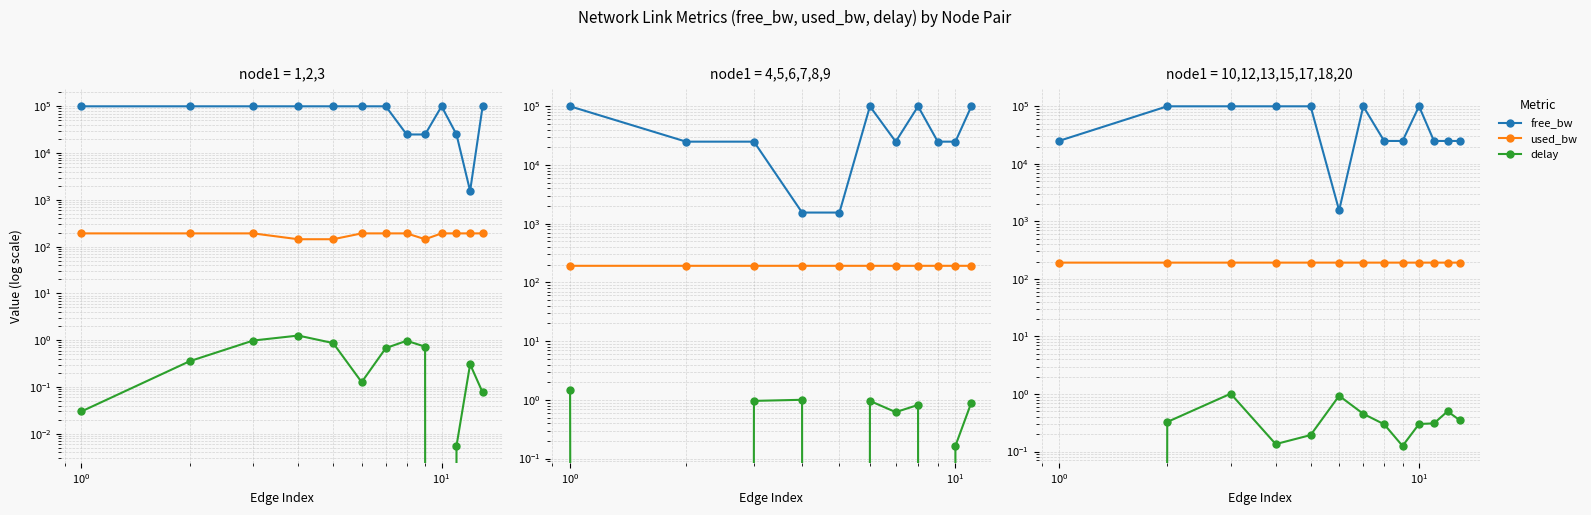

Which series has the largest total across all categories?

free_bw